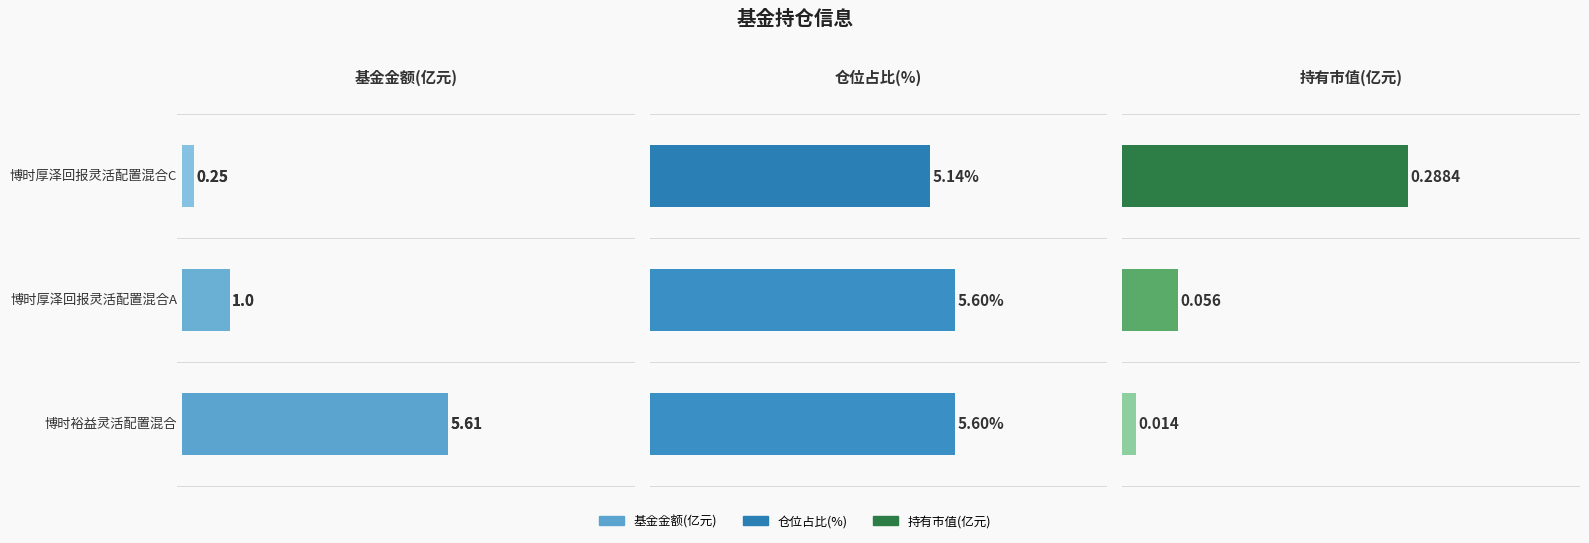

True or false: the data shows 0.4 at 博时厚泽回报灵活配置混合C.

False